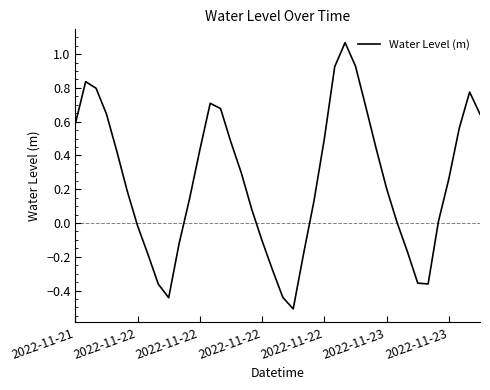

What is the difference between the second highest and second lowest values?

1.4